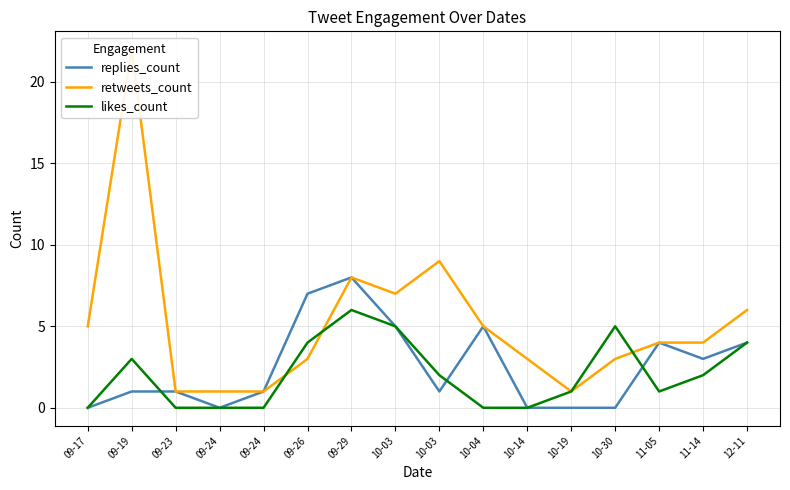

What is the difference between the maximum and second lowest values in the likes_count series?

6